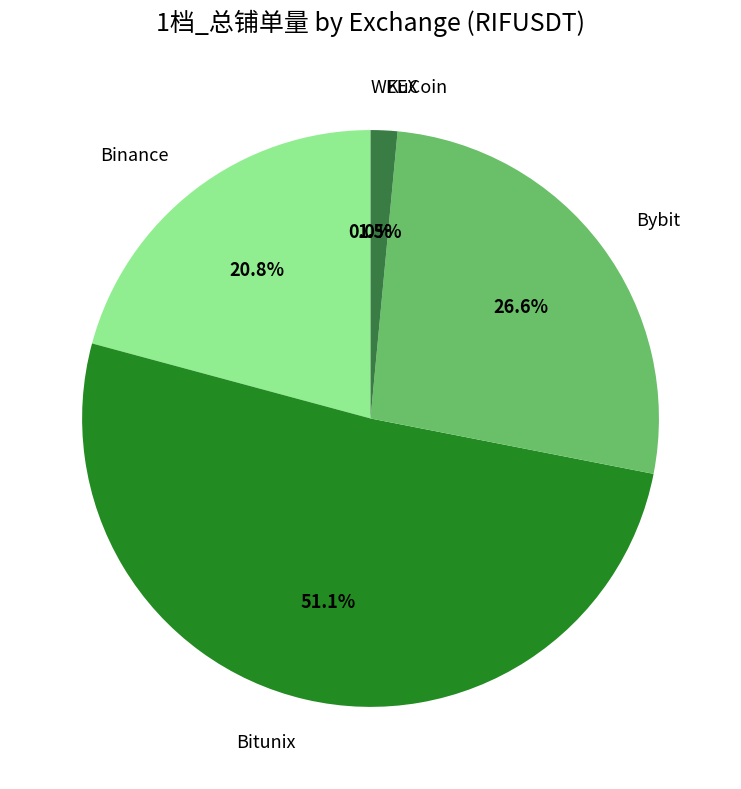

Between KuCoin and Bybit, which is larger?

Bybit